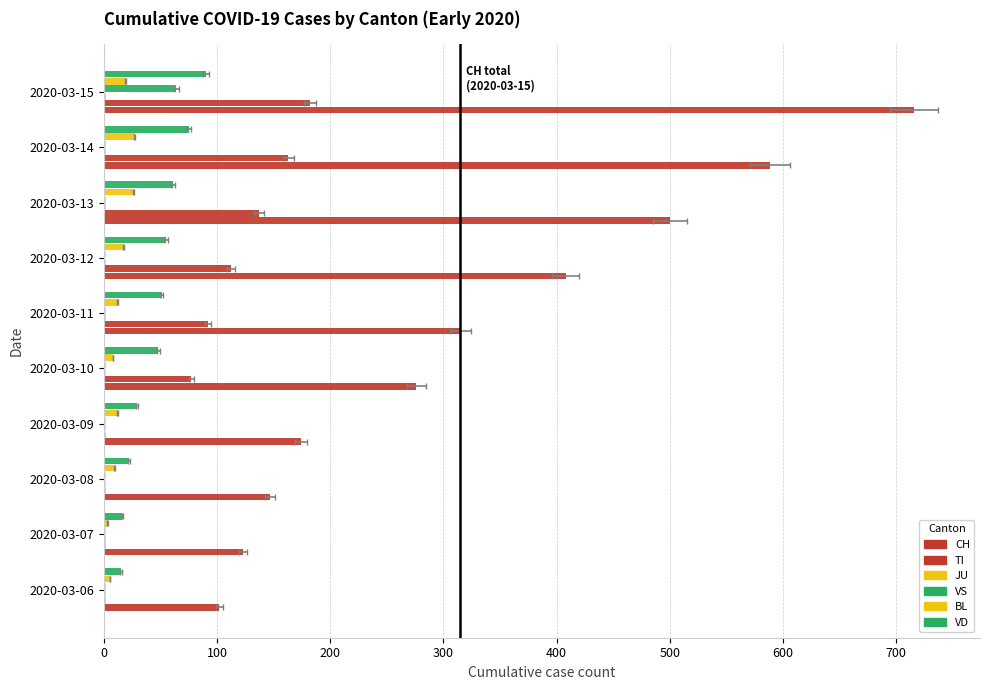

True or false: TI has a value of 137.0 at 2020-03-13.

True